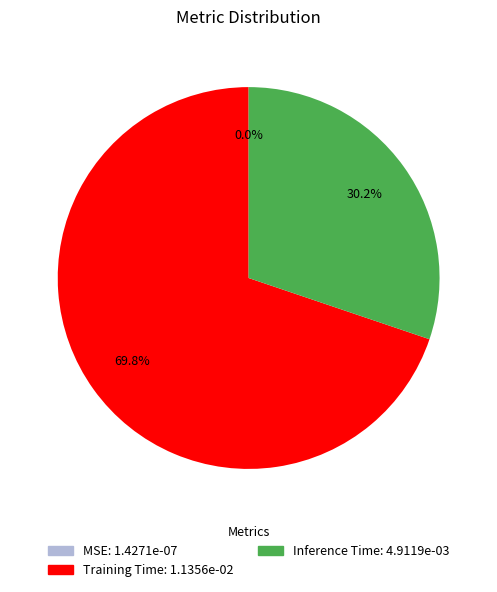

Which slice represents more than half of the pie?

Training Time